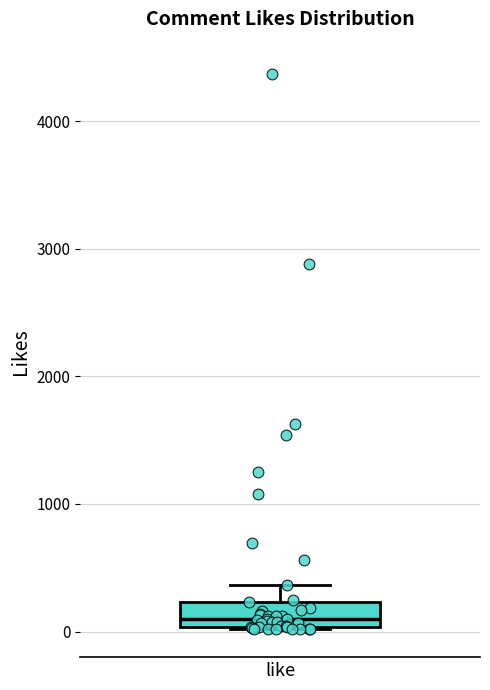

Transcribe this box plot: give where the median line is, the range the box spans, and where the two whiskers end, as read against the y-axis. The values are not printed on the chart, so give them approximately, as read against the axis.

median 100, box 0 to 200, whiskers 0 to 400